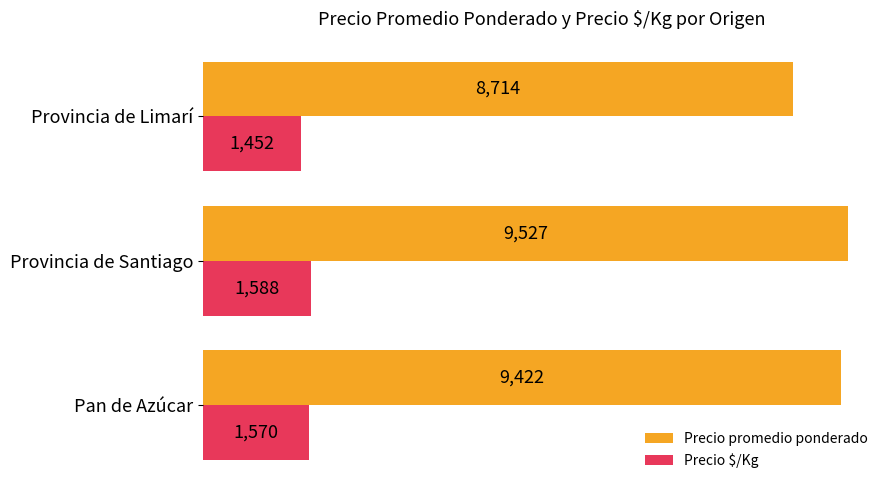

Rank the series by their maximum value, from lowest to highest.

Precio $/Kg, Precio promedio ponderado